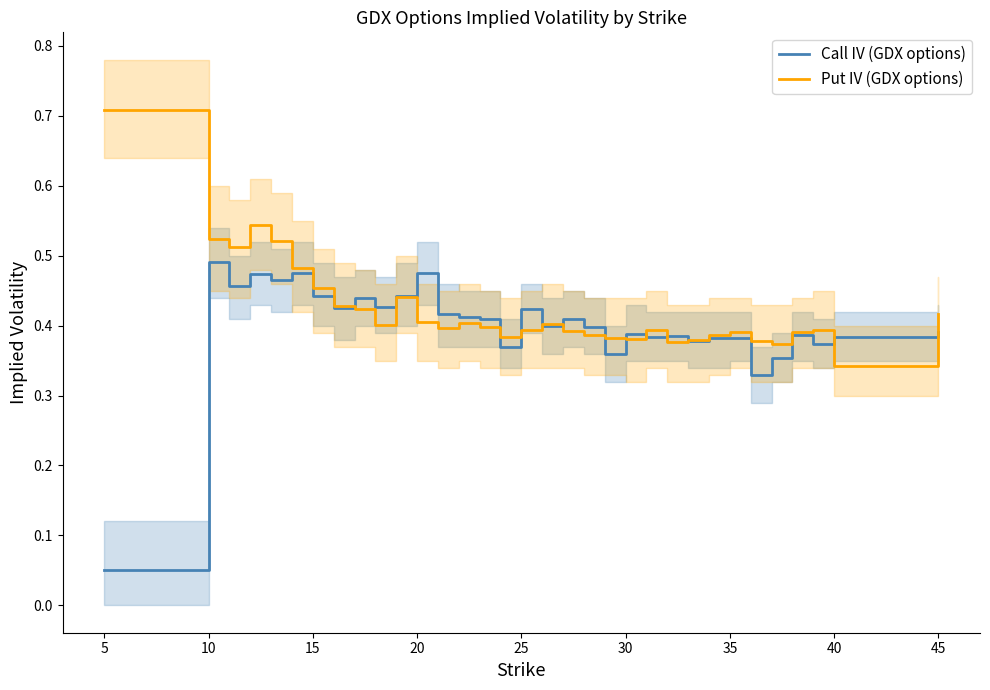

Which category has the lowest value in the Put IV (GDX options) series?

40